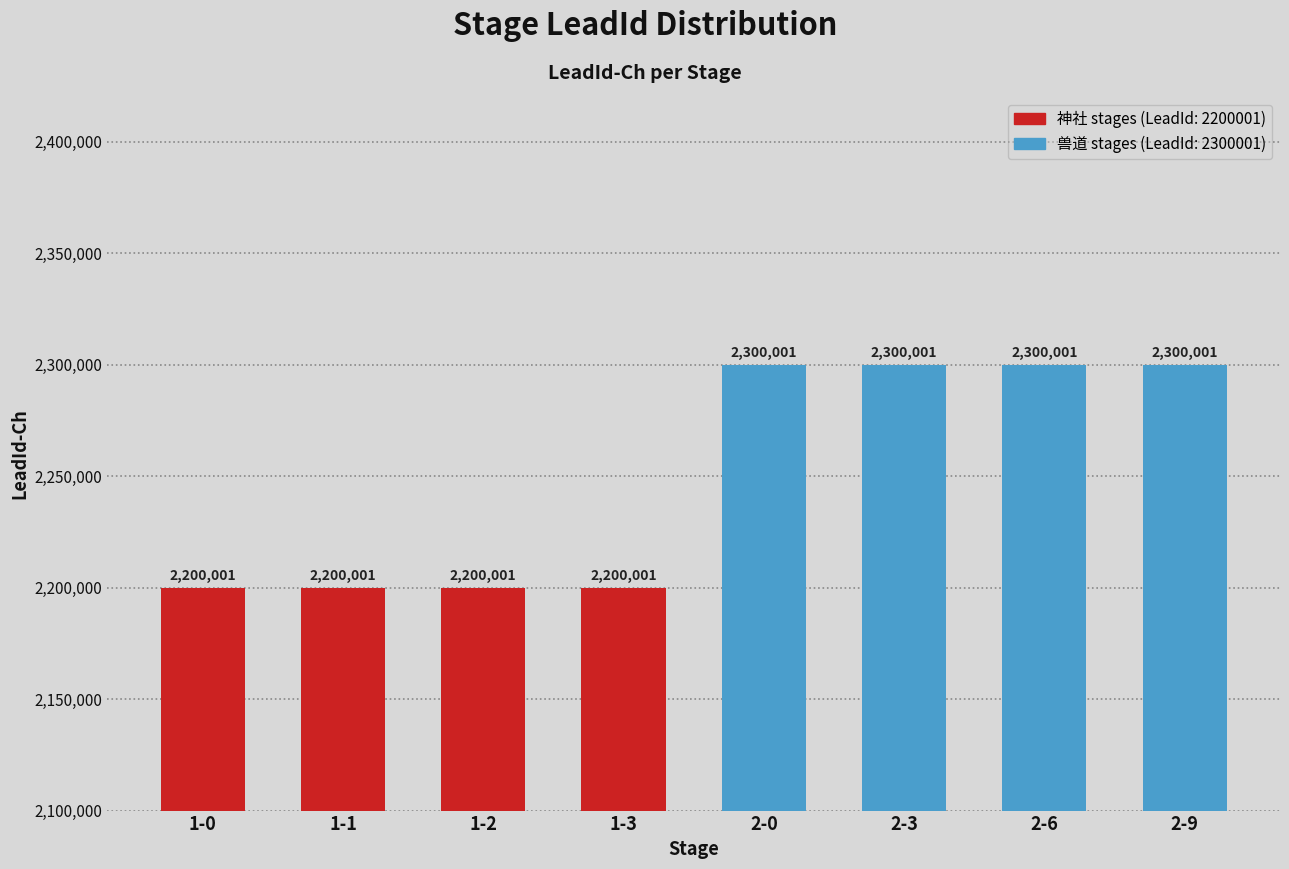

How many values are between 2200001 and 2300001?

8